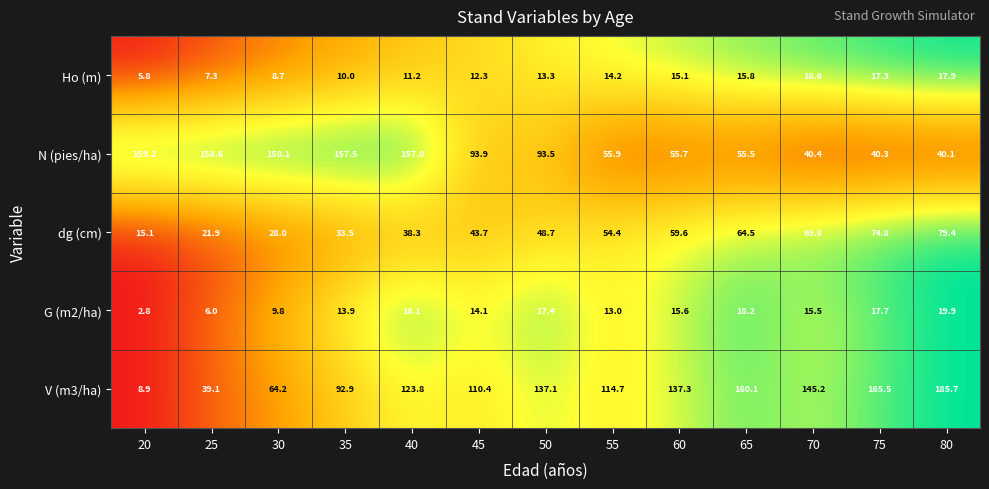

What is the total value across all series at 55?

252.2